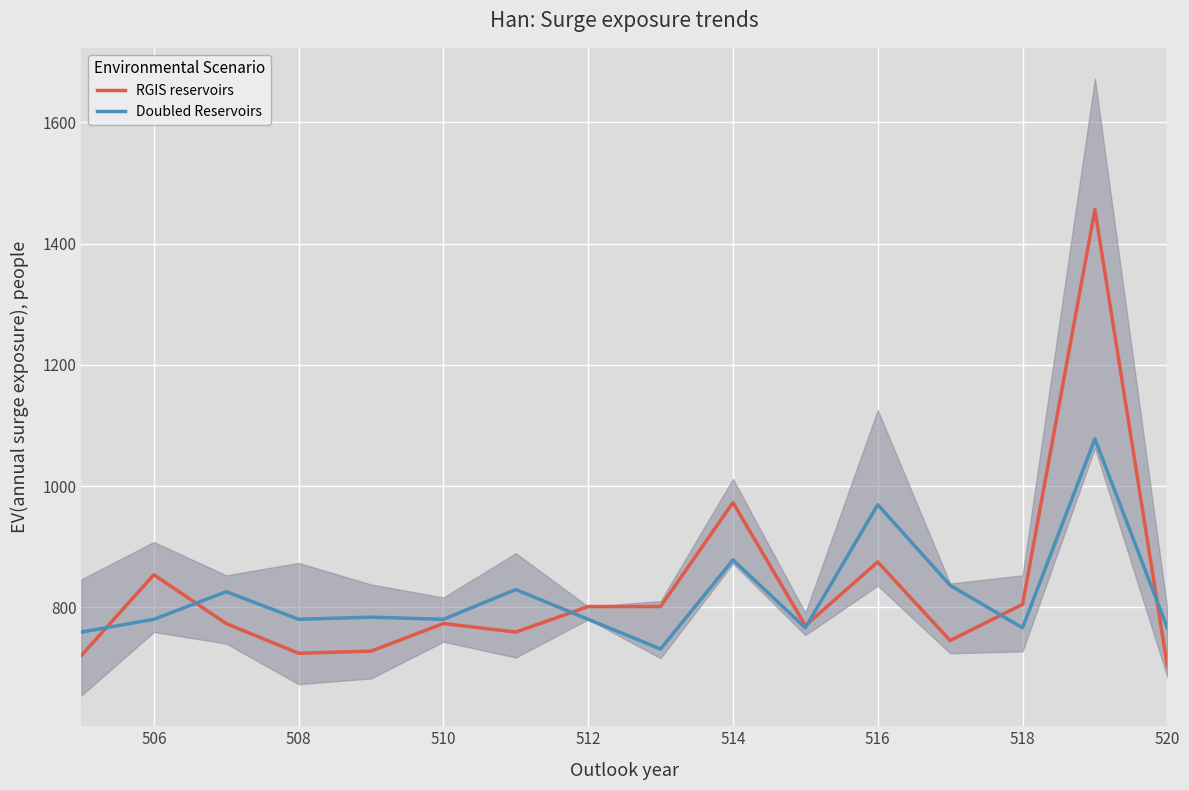

Is it true that RGIS reservoirs equals 1083.3 at 518?

False